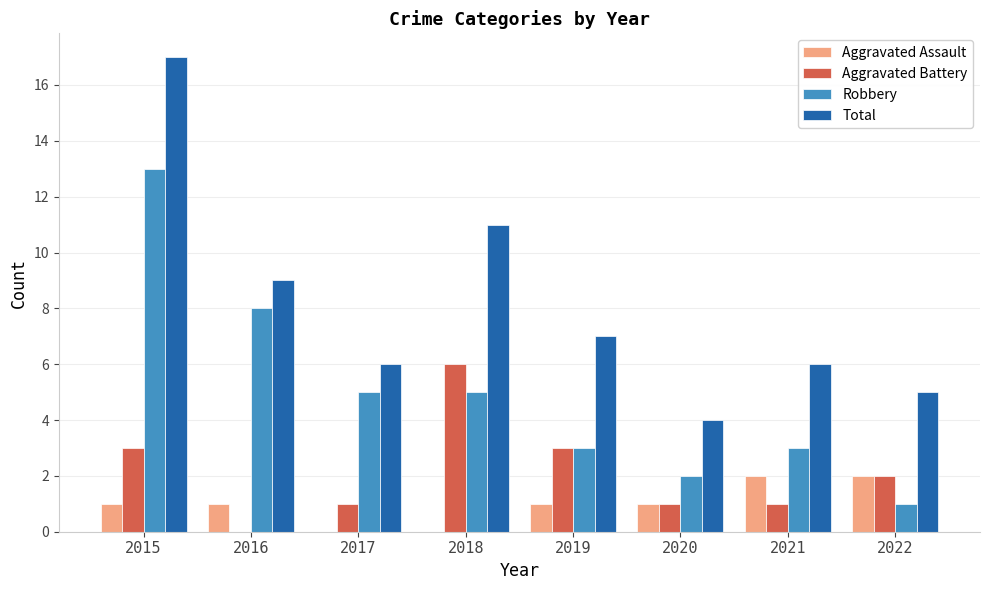

Between 2018 and 2019, which series saw the biggest shift?

Total